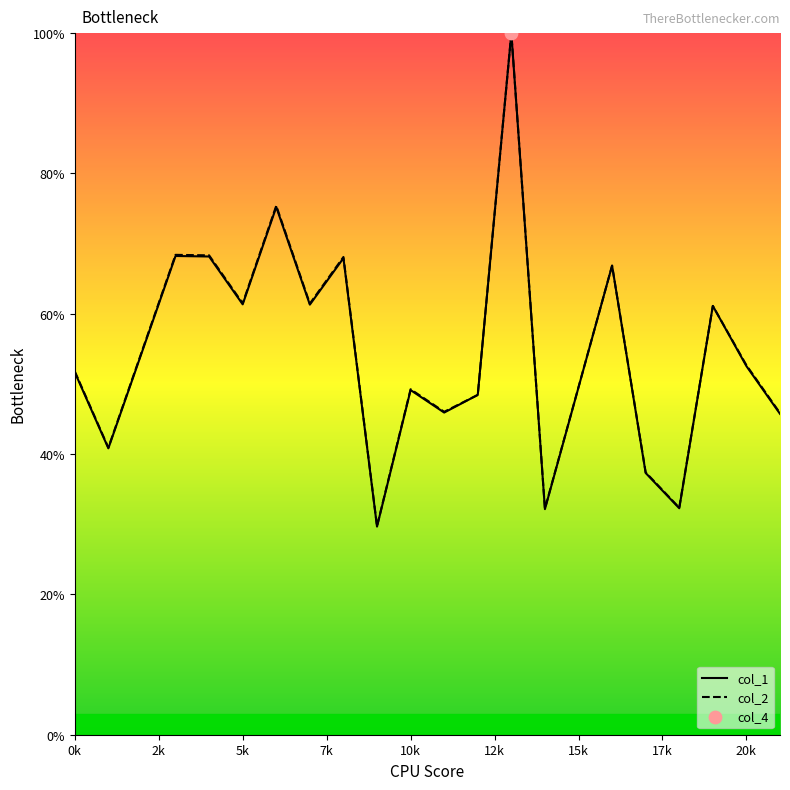

What is the total value across all series at 1?

81.7